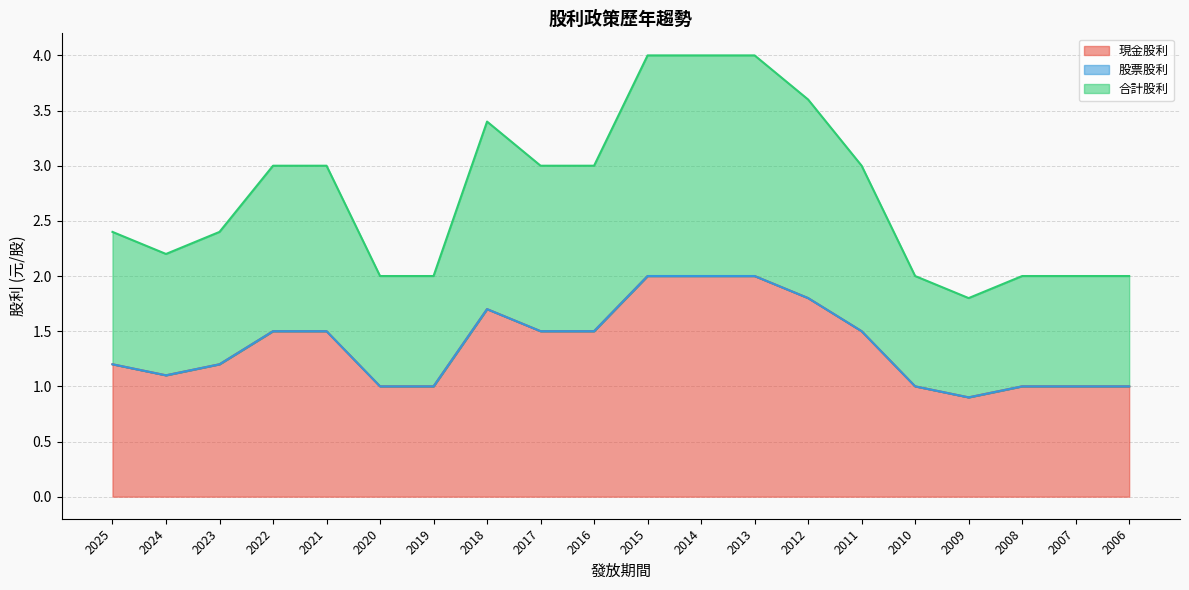

At which category is the sum across all series the highest?

2015